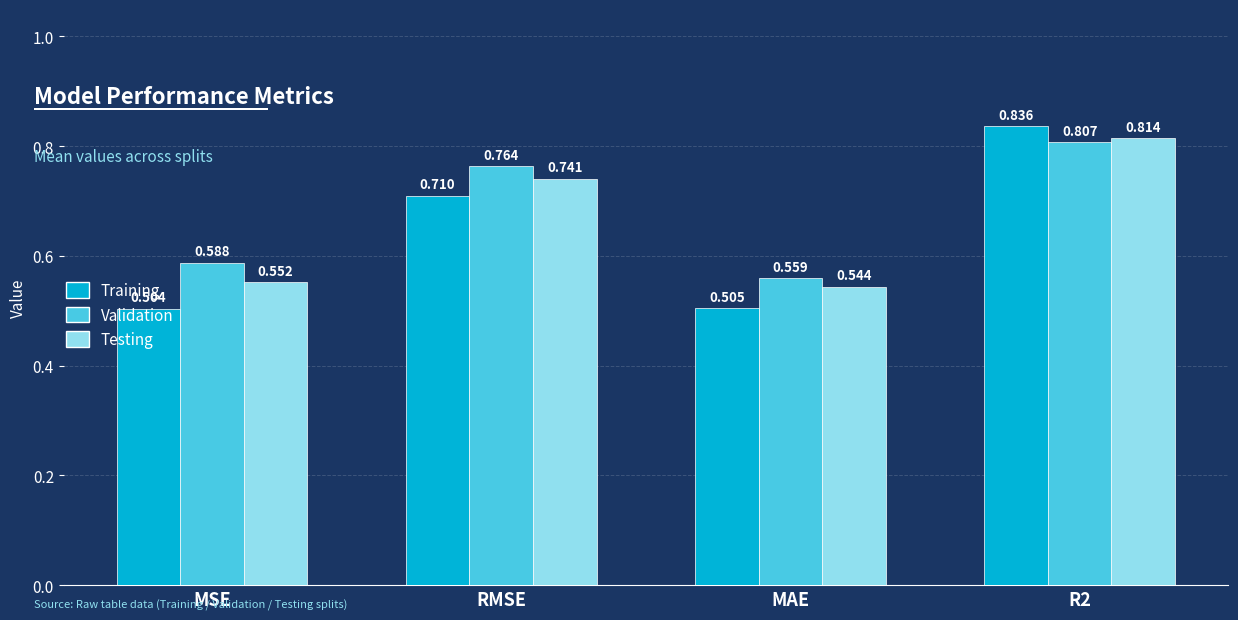

Between MSE and RMSE, which series saw the biggest shift?

Training